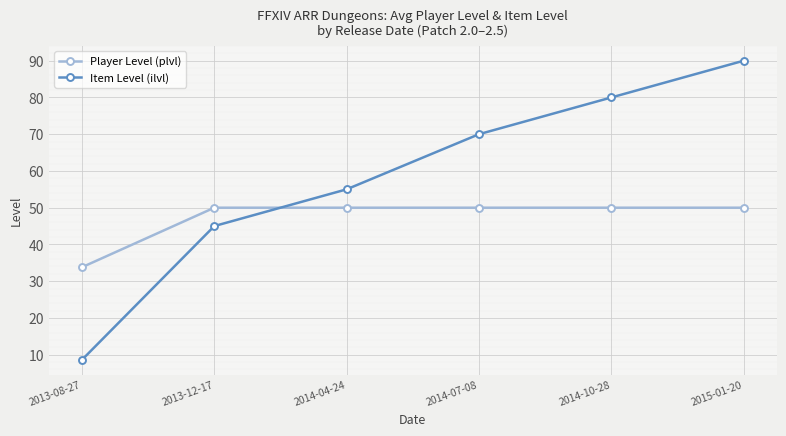

Reading left to right, transcribe all the data shown in this chart.

Player Level (plvl): 33.8	50.0	50.0	50.0	50.0	50.0
Item Level (ilvl): 8.6	45.0	55.0	70.0	80.0	90.0